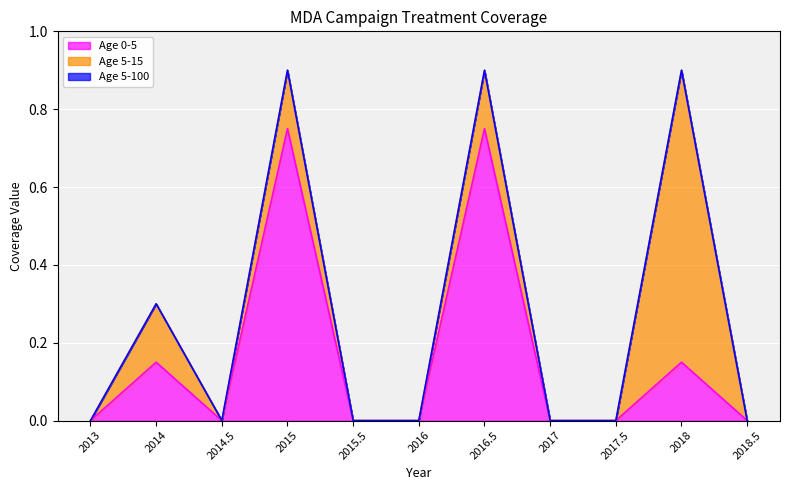

Where is Age 5-15 nearest to the value 0?

2013